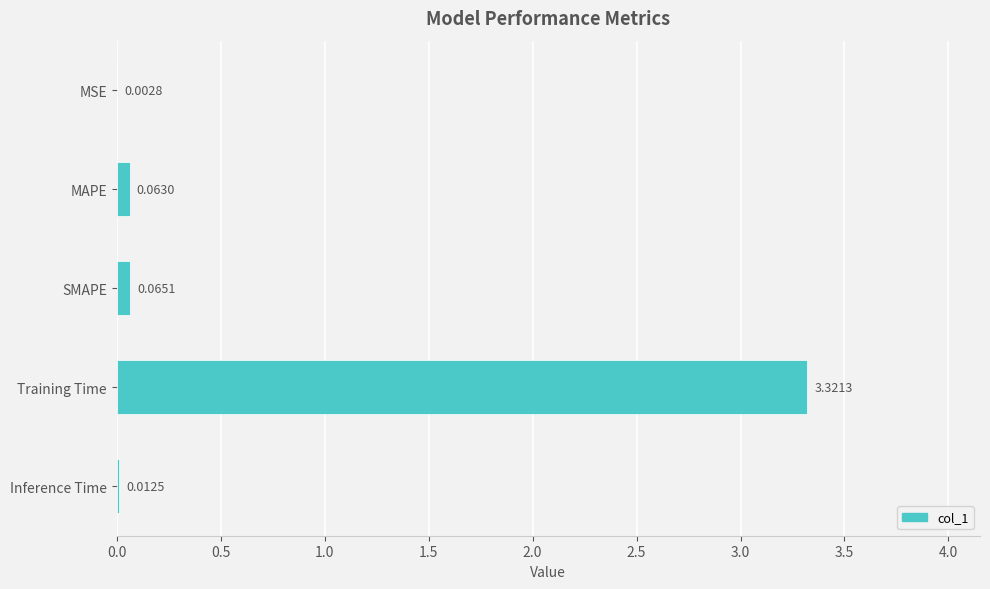

What is the sum of all values?

3.5